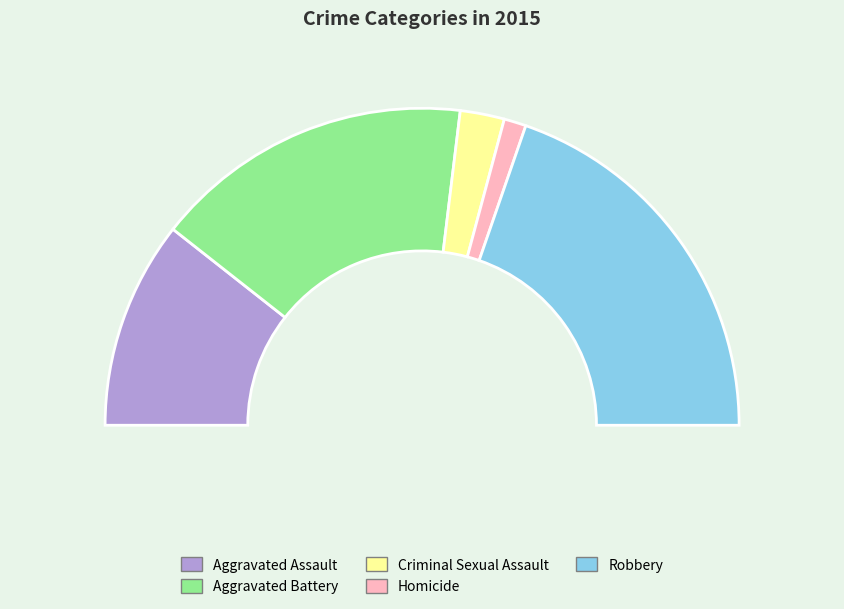

Rank the categories by value from lowest to highest.

Homicide, Criminal Sexual Assault, Aggravated Assault, Aggravated Battery, Robbery